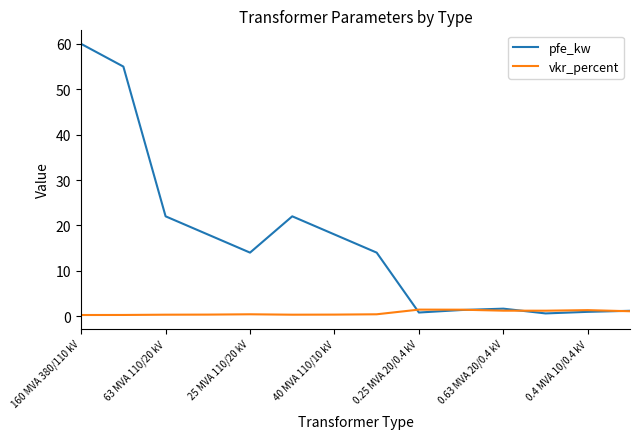

Which series has the largest total across all categories?

pfe_kw